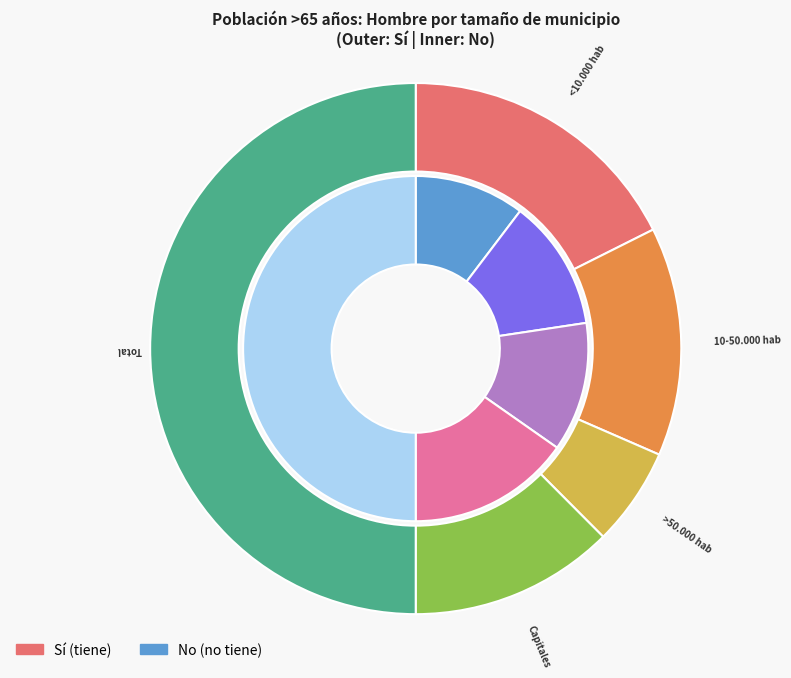

True or false: 10-50.000 hab accounts for 14% of the total.

True